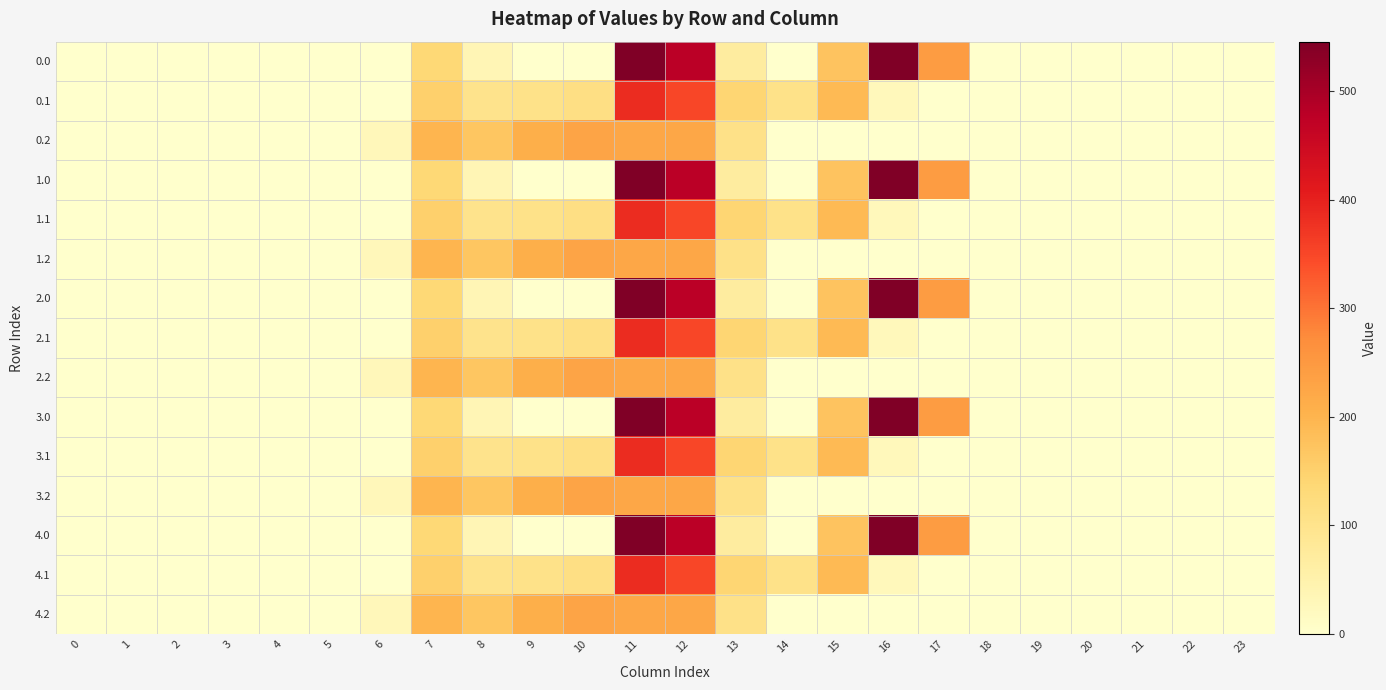

Reading left to right, list all the values displayed in this chart.

0.0: 0=0.0	1=0.0	2=0.0	3=0.0	4=0.0	5=0.0	6=0.0	7=134.3	8=35.0	9=0.0	10=0.0	11=544.3	12=477.2	13=70.2	14=0.3	15=172.8	16=545.4	17=243.5	18=0.0	19=0.0	20=0.0	21=0.0	22=0.0	23=0.0
0.1: 0=0.0	1=0.0	2=0.0	3=0.0	4=0.0	5=0.0	6=0.0	7=153.2	8=102.3	9=104.8	10=114.0	11=384.7	12=350.8	13=141.2	14=105.5	15=190.4	16=26.8	17=0.0	18=0.0	19=0.0	20=0.0	21=0.0	22=0.0	23=0.0
0.2: 0=0.0	1=0.0	2=0.0	3=0.0	4=0.0	5=0.0	6=29.3	7=199.0	8=169.5	9=209.6	10=228.0	11=225.2	12=224.3	13=107.8	14=0.0	15=0.0	16=0.0	17=0.0	18=0.0	19=0.0	20=0.0	21=0.0	22=0.0	23=0.0
1.0: 0=0.0	1=0.0	2=0.0	3=0.0	4=0.0	5=0.0	6=0.0	7=134.3	8=35.0	9=0.0	10=0.0	11=544.3	12=477.2	13=70.2	14=0.3	15=172.8	16=545.4	17=243.5	18=0.0	19=0.0	20=0.0	21=0.0	22=0.0	23=0.0
1.1: 0=0.0	1=0.0	2=0.0	3=0.0	4=0.0	5=0.0	6=0.0	7=153.2	8=102.3	9=104.8	10=114.0	11=384.7	12=350.8	13=141.2	14=105.5	15=190.4	16=26.8	17=0.0	18=0.0	19=0.0	20=0.0	21=0.0	22=0.0	23=0.0
1.2: 0=0.0	1=0.0	2=0.0	3=0.0	4=0.0	5=0.0	6=29.3	7=199.0	8=169.5	9=209.6	10=228.0	11=225.2	12=224.3	13=107.8	14=0.0	15=0.0	16=0.0	17=0.0	18=0.0	19=0.0	20=0.0	21=0.0	22=0.0	23=0.0
2.0: 0=0.0	1=0.0	2=0.0	3=0.0	4=0.0	5=0.0	6=0.0	7=134.3	8=35.0	9=0.0	10=0.0	11=544.3	12=477.2	13=70.2	14=0.3	15=172.8	16=545.4	17=243.5	18=0.0	19=0.0	20=0.0	21=0.0	22=0.0	23=0.0
2.1: 0=0.0	1=0.0	2=0.0	3=0.0	4=0.0	5=0.0	6=0.0	7=153.2	8=102.3	9=104.8	10=114.0	11=384.7	12=350.8	13=141.2	14=105.5	15=190.4	16=26.8	17=0.0	18=0.0	19=0.0	20=0.0	21=0.0	22=0.0	23=0.0
2.2: 0=0.0	1=0.0	2=0.0	3=0.0	4=0.0	5=0.0	6=29.3	7=199.0	8=169.5	9=209.6	10=228.0	11=225.2	12=224.3	13=107.8	14=0.0	15=0.0	16=0.0	17=0.0	18=0.0	19=0.0	20=0.0	21=0.0	22=0.0	23=0.0
3.0: 0=0.0	1=0.0	2=0.0	3=0.0	4=0.0	5=0.0	6=0.0	7=134.3	8=35.0	9=0.0	10=0.0	11=544.3	12=477.2	13=70.2	14=0.3	15=172.8	16=545.4	17=243.5	18=0.0	19=0.0	20=0.0	21=0.0	22=0.0	23=0.0
3.1: 0=0.0	1=0.0	2=0.0	3=0.0	4=0.0	5=0.0	6=0.0	7=153.2	8=102.3	9=104.8	10=114.0	11=384.7	12=350.8	13=141.2	14=105.5	15=190.4	16=26.8	17=0.0	18=0.0	19=0.0	20=0.0	21=0.0	22=0.0	23=0.0
3.2: 0=0.0	1=0.0	2=0.0	3=0.0	4=0.0	5=0.0	6=29.3	7=199.0	8=169.5	9=209.6	10=228.0	11=225.2	12=224.3	13=107.8	14=0.0	15=0.0	16=0.0	17=0.0	18=0.0	19=0.0	20=0.0	21=0.0	22=0.0	23=0.0
4.0: 0=0.0	1=0.0	2=0.0	3=0.0	4=0.0	5=0.0	6=0.0	7=134.3	8=35.0	9=0.0	10=0.0	11=544.3	12=477.2	13=70.2	14=0.3	15=172.8	16=545.4	17=243.5	18=0.0	19=0.0	20=0.0	21=0.0	22=0.0	23=0.0
4.1: 0=0.0	1=0.0	2=0.0	3=0.0	4=0.0	5=0.0	6=0.0	7=153.2	8=102.3	9=104.8	10=114.0	11=384.7	12=350.8	13=141.2	14=105.5	15=190.4	16=26.8	17=0.0	18=0.0	19=0.0	20=0.0	21=0.0	22=0.0	23=0.0
4.2: 0=0.0	1=0.0	2=0.0	3=0.0	4=0.0	5=0.0	6=29.3	7=199.0	8=169.5	9=209.6	10=228.0	11=225.2	12=224.3	13=107.8	14=0.0	15=0.0	16=0.0	17=0.0	18=0.0	19=0.0	20=0.0	21=0.0	22=0.0	23=0.0